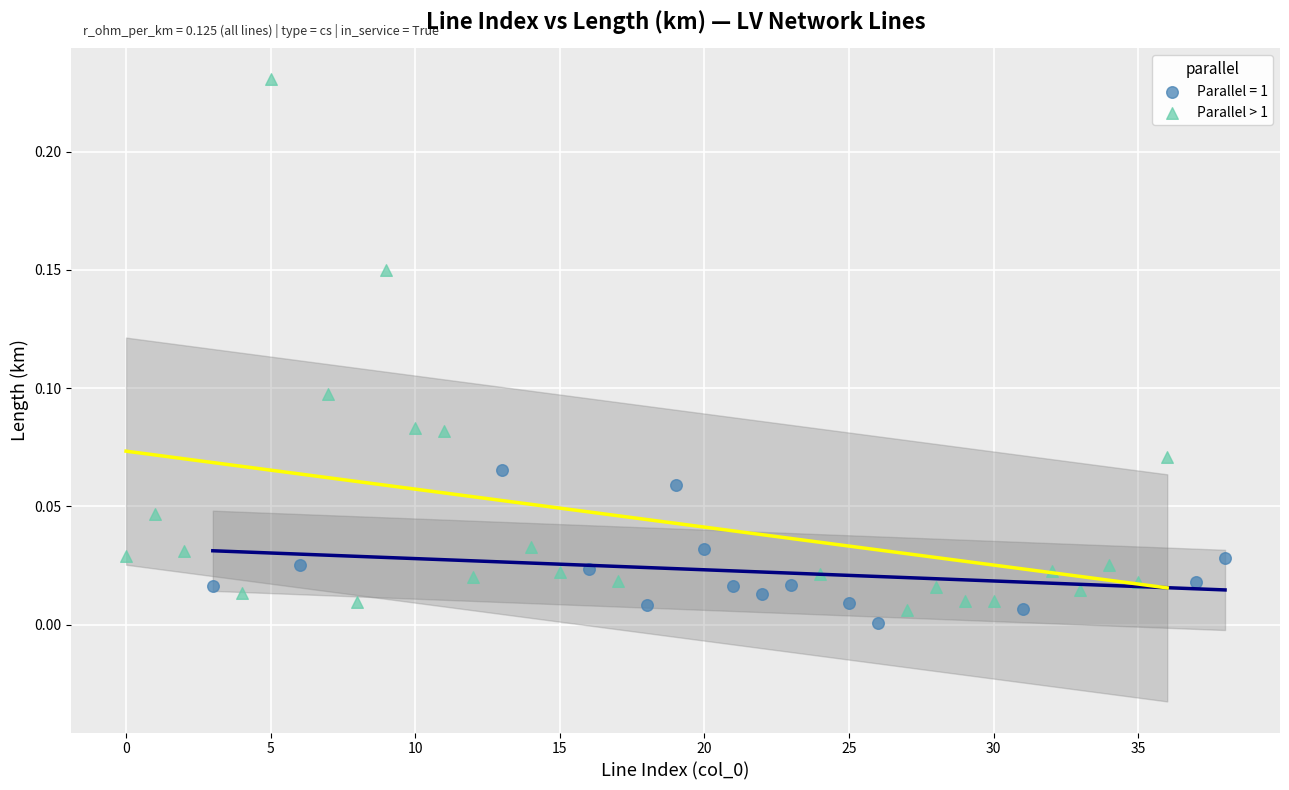

Which series has the widest spread of Y values?

Parallel > 1